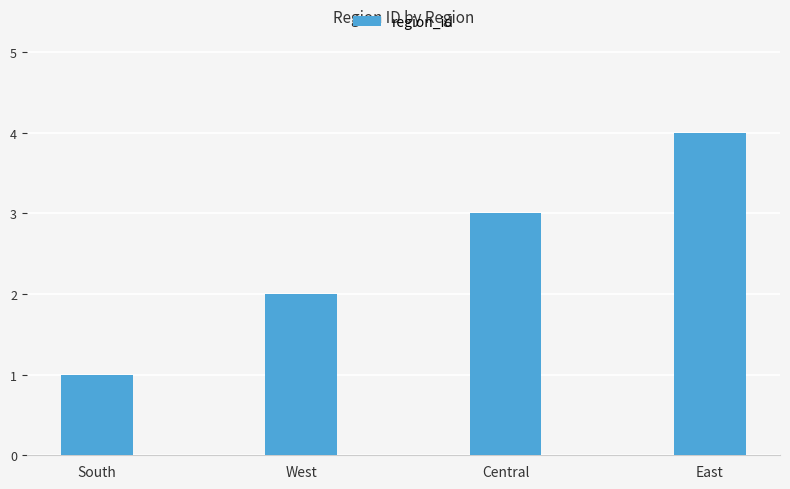

Approximately how many times larger is the value at East compared to West?

2.0